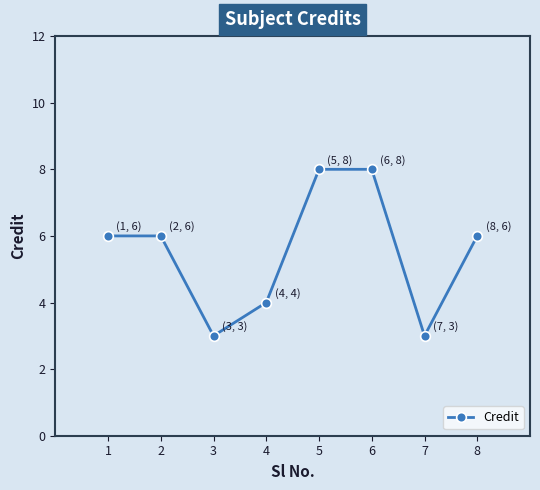

What is the sum of all values?

44